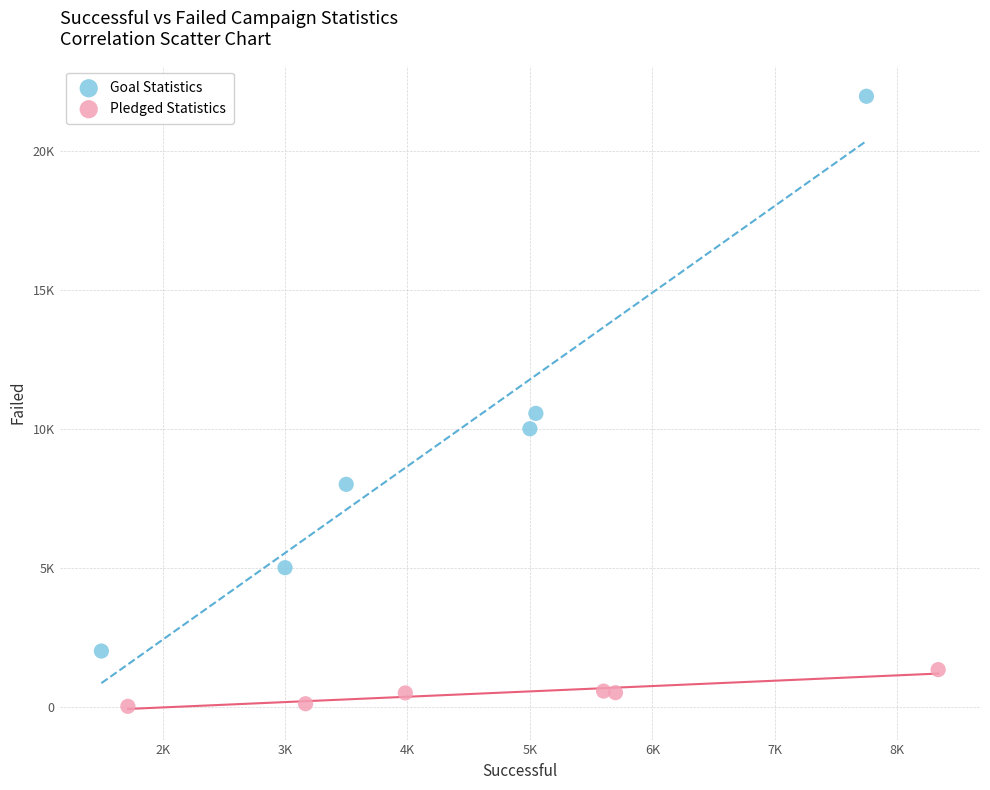

Which series contains the lowest Y value?

Pledged Statistics